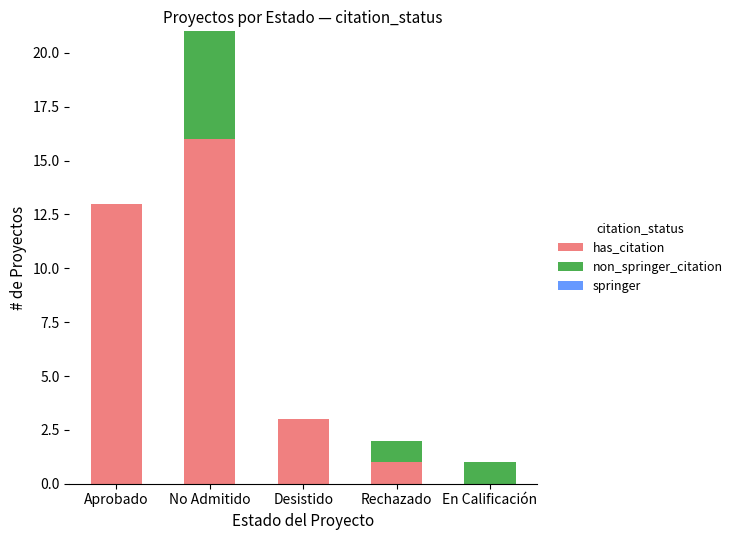

At which category is the sum across all series the highest?

No Admitido